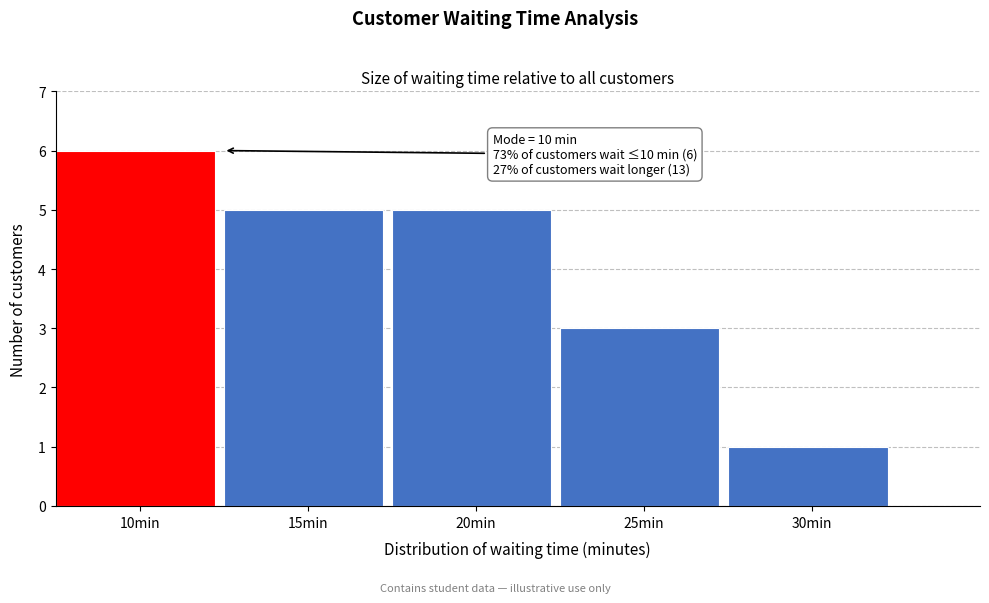

Reading right to left, transcribe all the data shown in this chart.

1	3	5	5	6